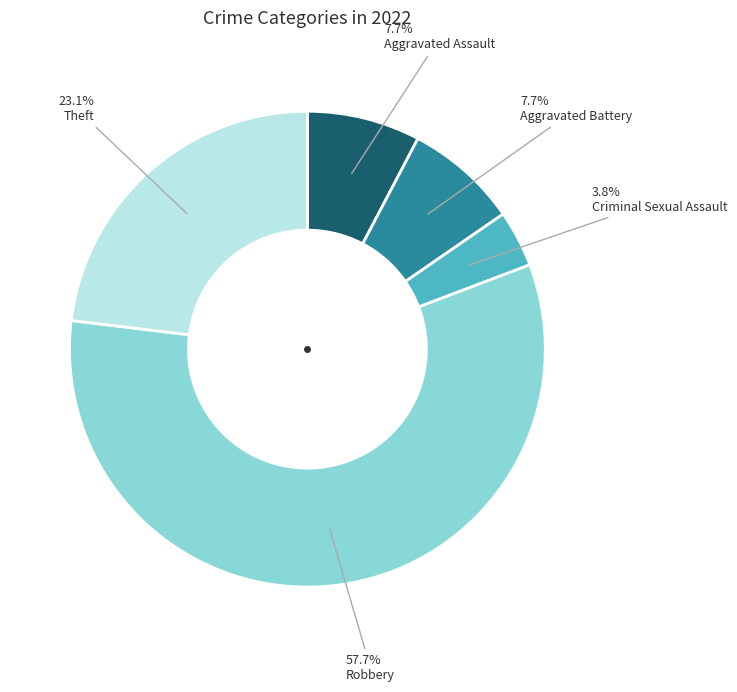

How many segments does this pie chart have?

5